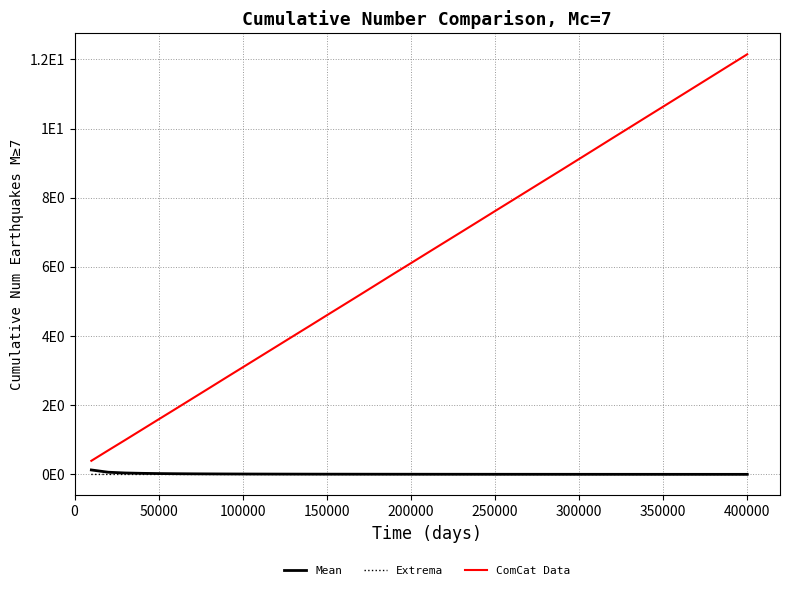

True or false: Mean and ComCat Data intersect in this chart.

False